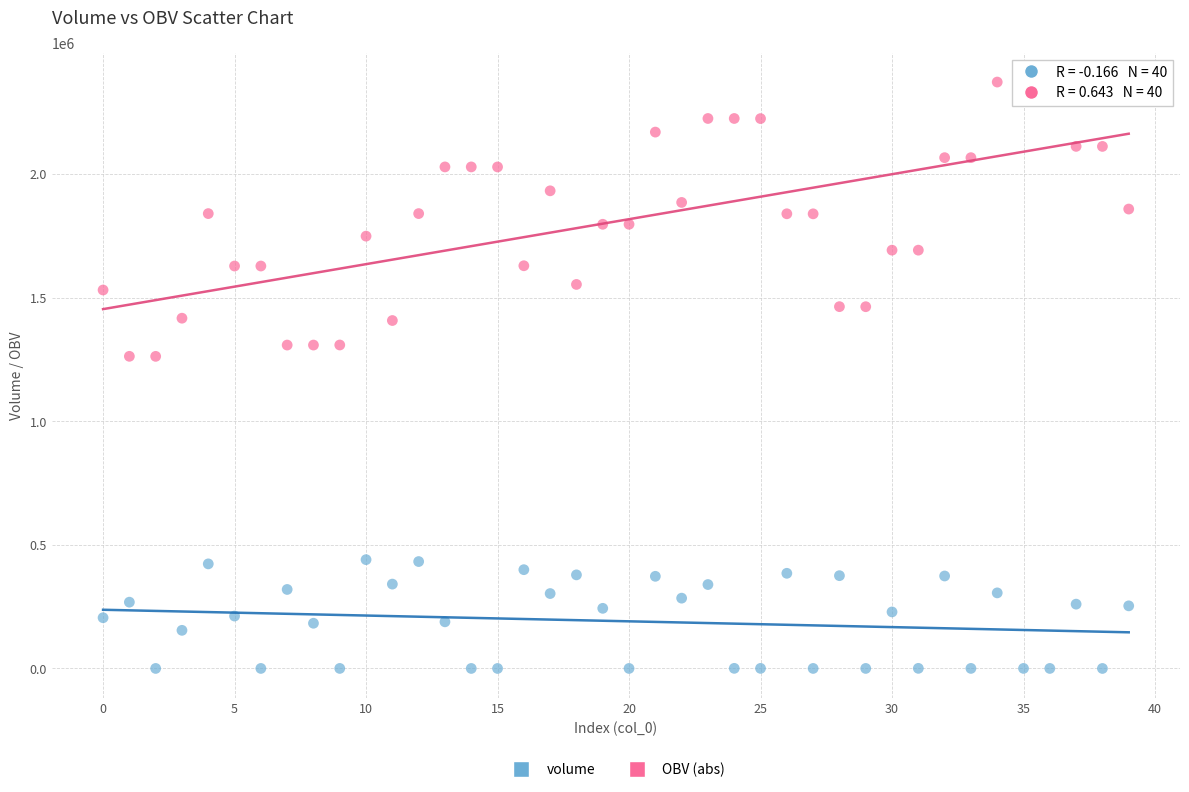

Which series has the largest Y range (max minus min)?

OBV (abs)